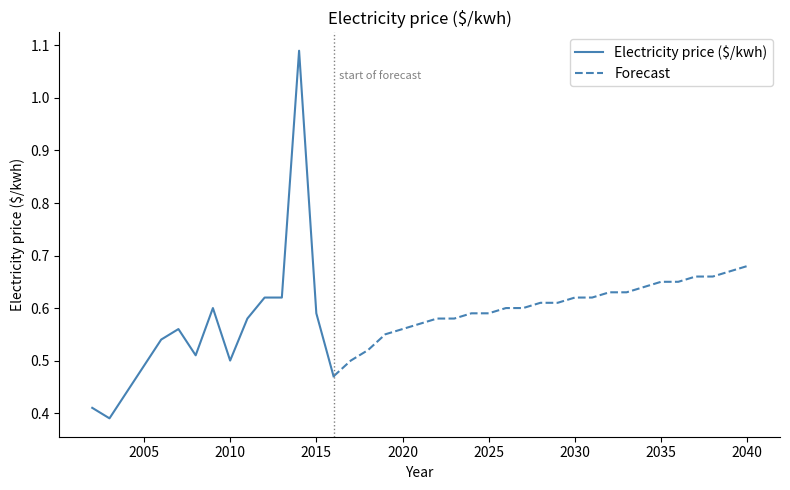

What is the change in value from 2006 to 2030?

+0.1